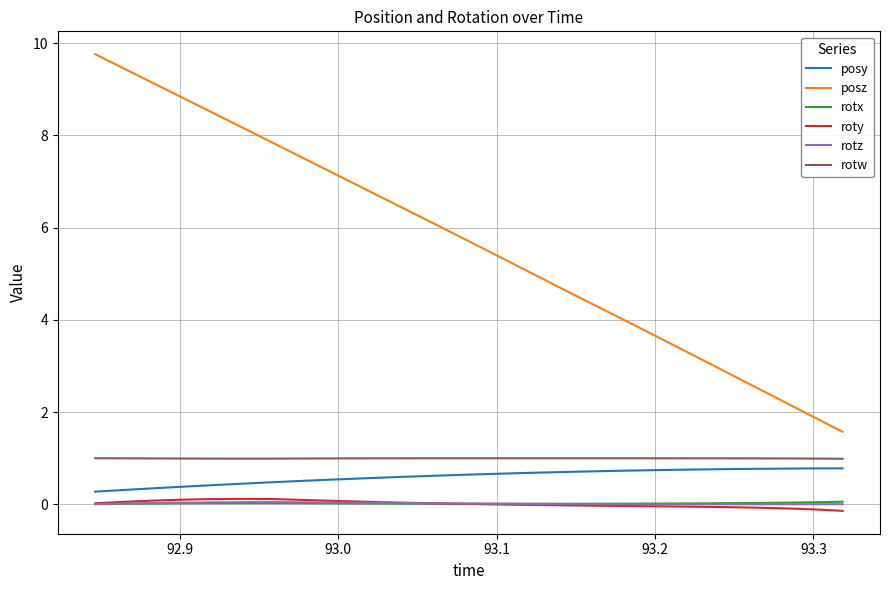

What is the minimum value for rotw?

1.0